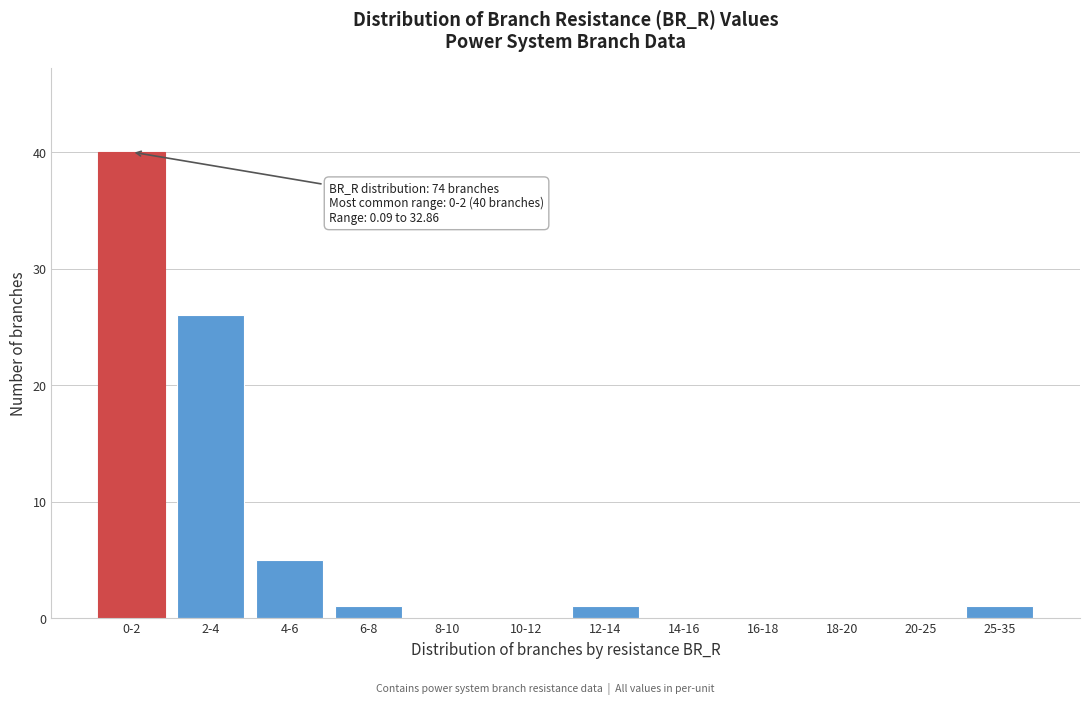

Reading left to right, what are all the values shown in this chart?

0-2=40	2-4=26	4-6=5	6-8=1	8-10=0	10-12=0	12-14=1	14-16=0	16-18=0	18-20=0	20-25=0	25-35=1